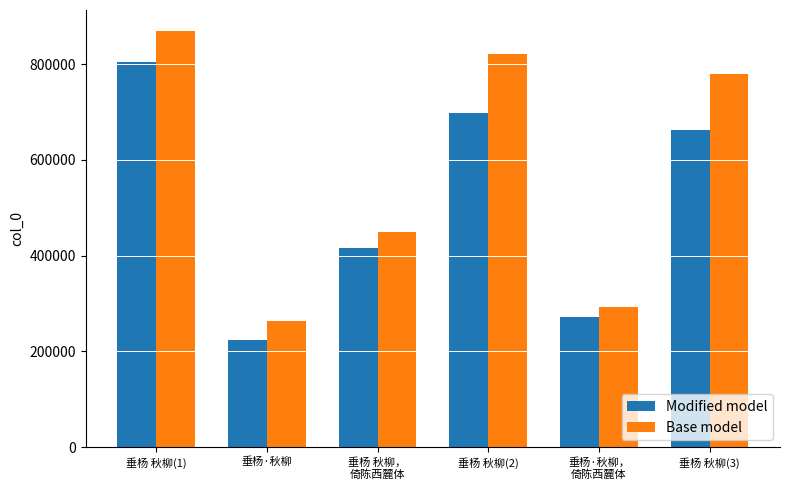

Rank the categories by Base model value from highest to lowest.

垂杨 秋柳(1), 垂杨 秋柳(2), 垂杨 秋柳(3), 垂杨 秋柳，
倚陈西麓体, 垂杨·秋柳，
倚陈西麓体, 垂杨·秋柳